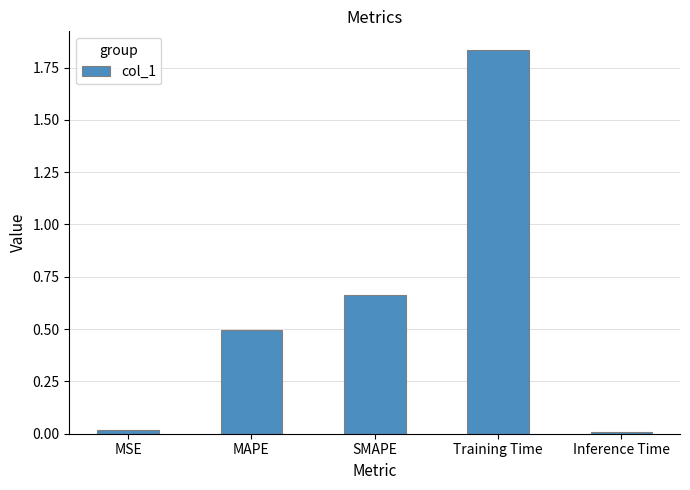

At which category does the chart reach its peak across all series?

Training Time